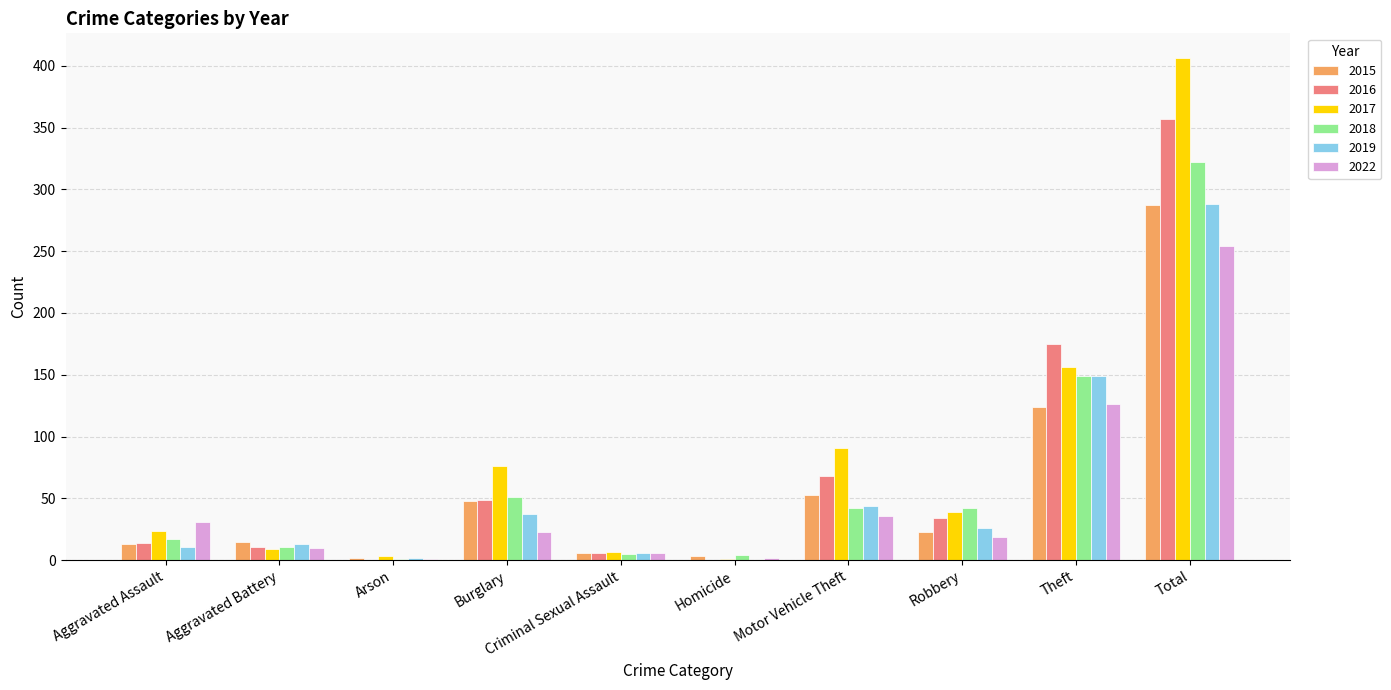

Read the 2018 value at Burglary, to the nearest 5.

50